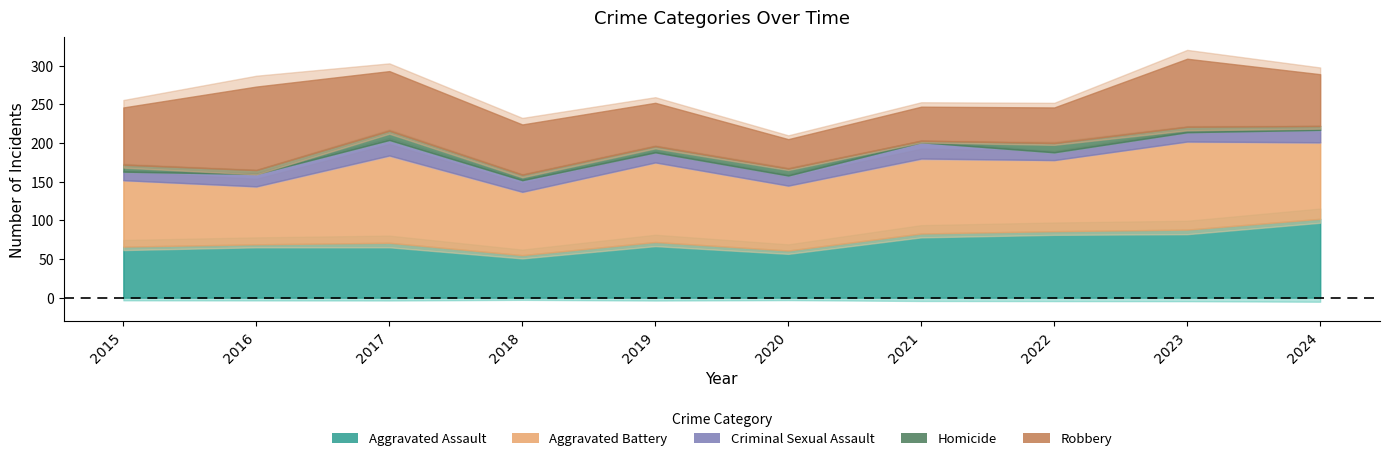

The value of Criminal Sexual Assault at 2016 is 22. True or false?

False